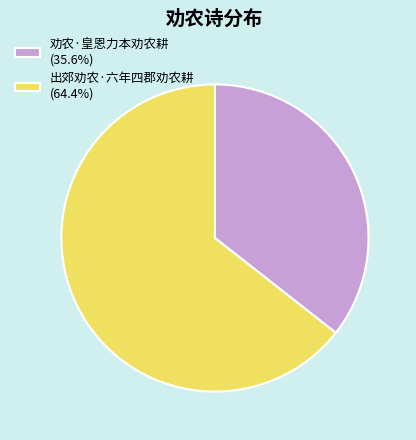

Approximately how many times larger is the value at 出郊劝农·六年四郡劝农耕 compared to 劝农·皇恩力本劝农耕?

1.8